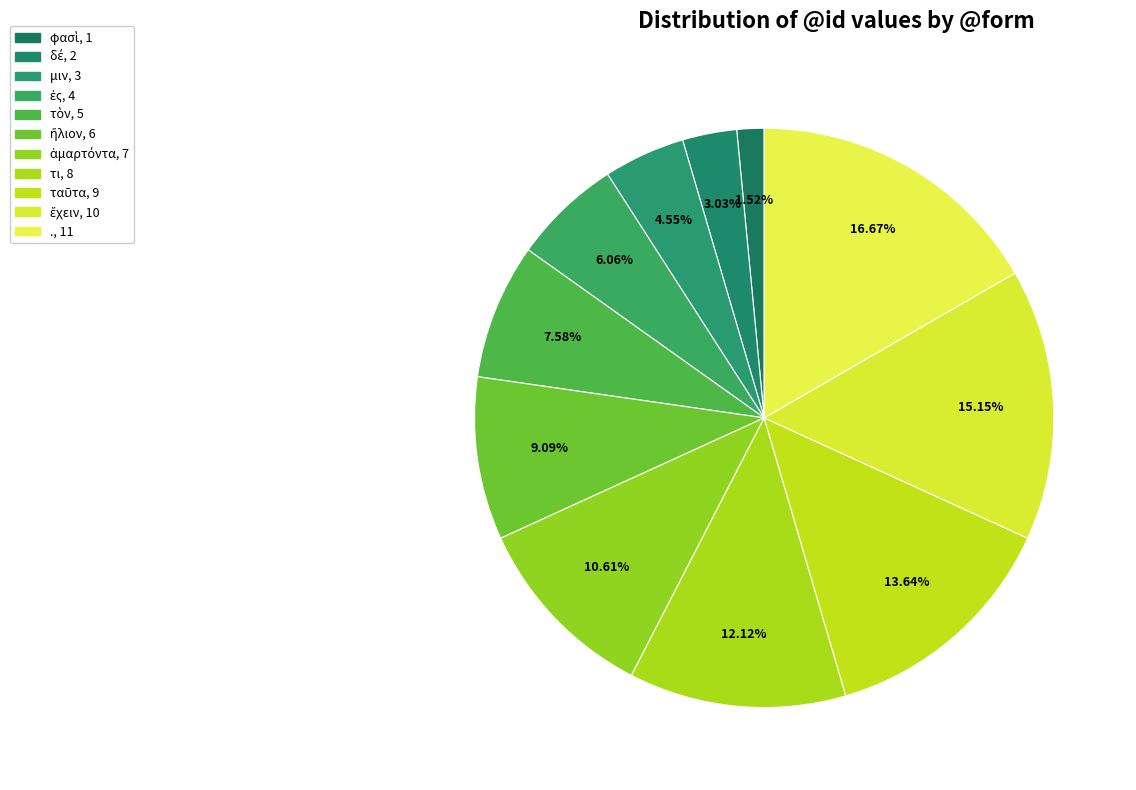

Rank the categories by value from lowest to highest.

φασὶ, δέ, μιν, ἐς, τὸν, ἥλιον, ἁμαρτόντα, τι, ταῦτα, ἔχειν, .